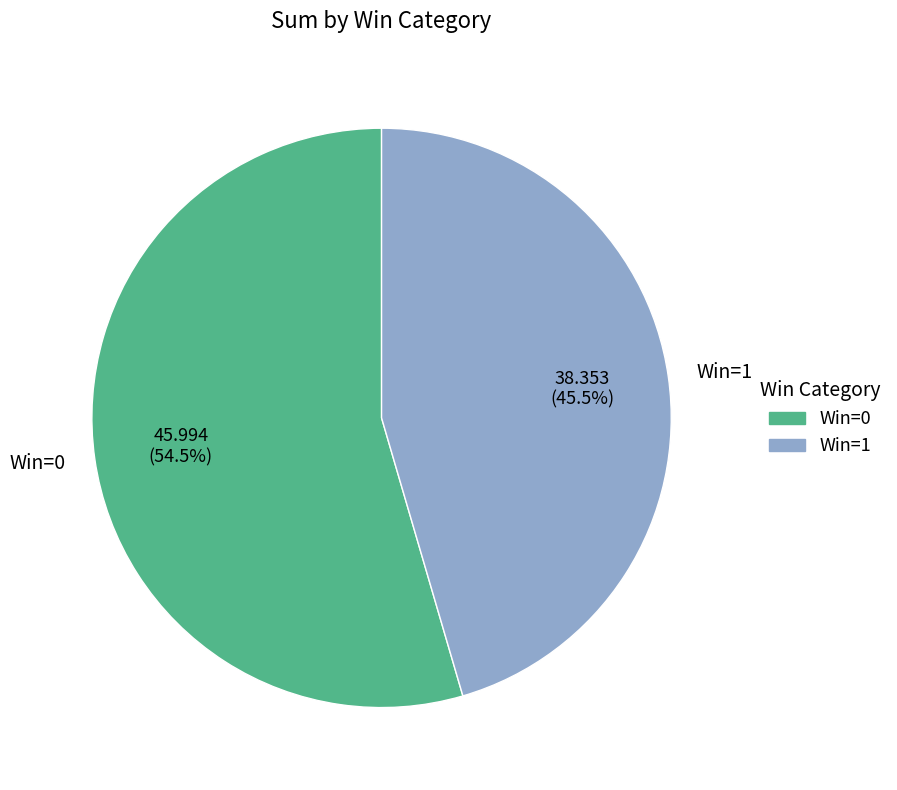

Rank the categories by value from highest to lowest.

Win=0, Win=1